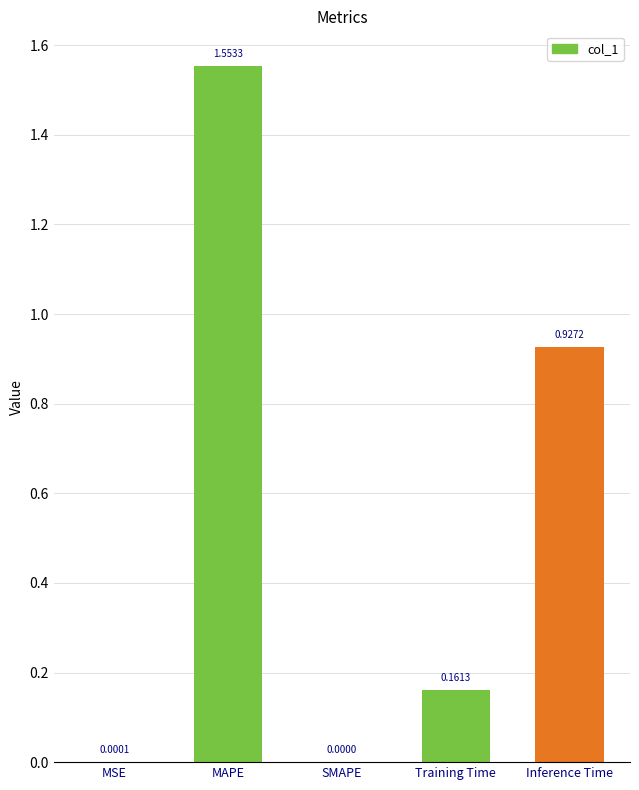

What is the sum of the values at Training Time and MAPE?

1.7